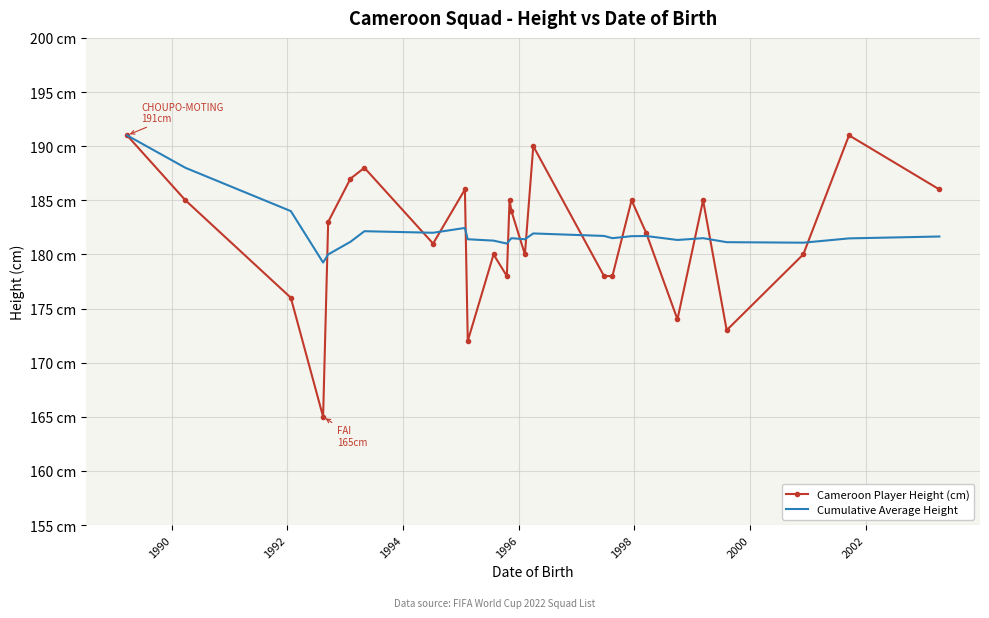

What are all the series names shown in the legend?

Cameroon Player Height (cm), Cumulative Average Height